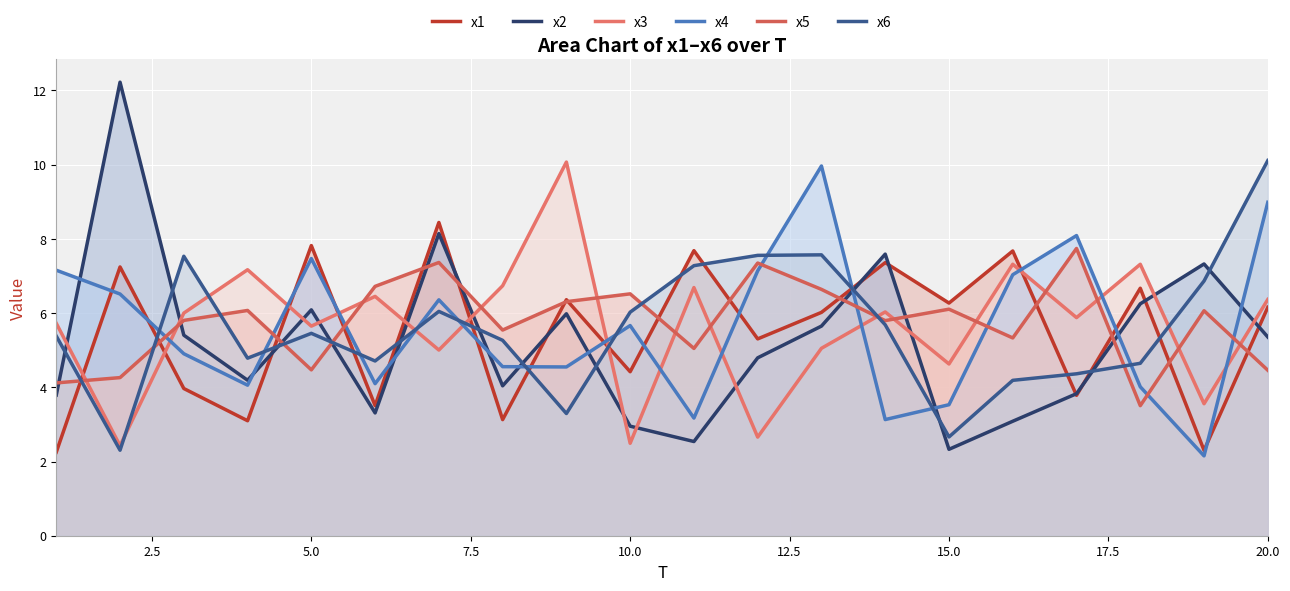

What is the sum of all x1 values?

109.4